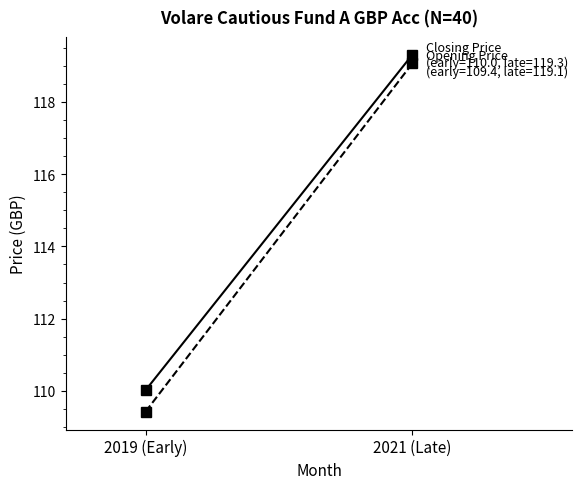

True or false: Opening Price has a value of 182.8 at 2021 (Late).

False